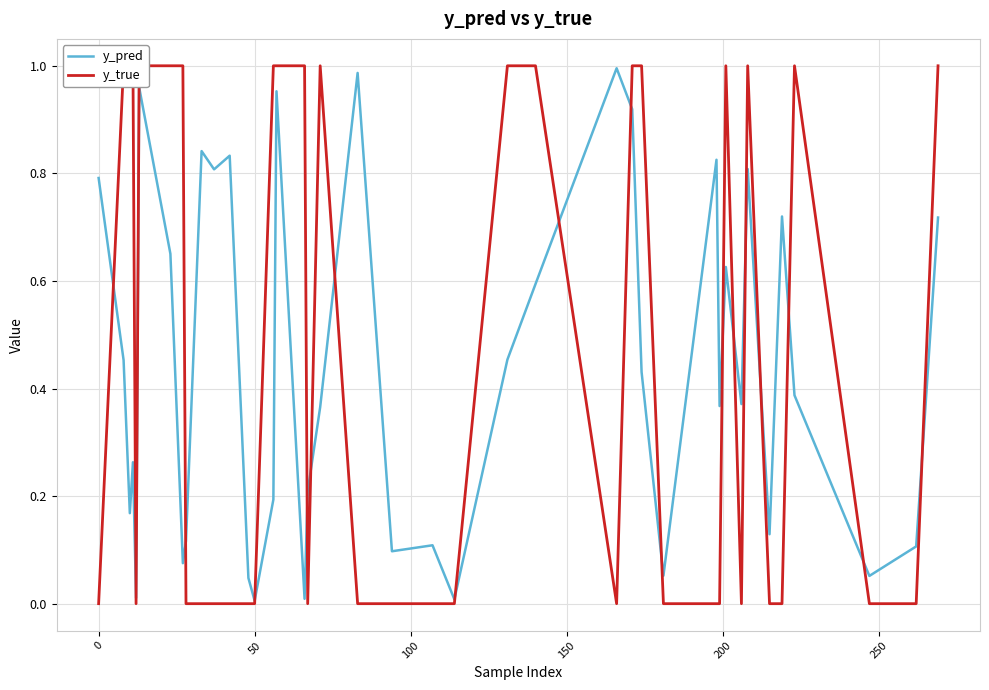

Does the chart display data point markers on the line(s)?

No